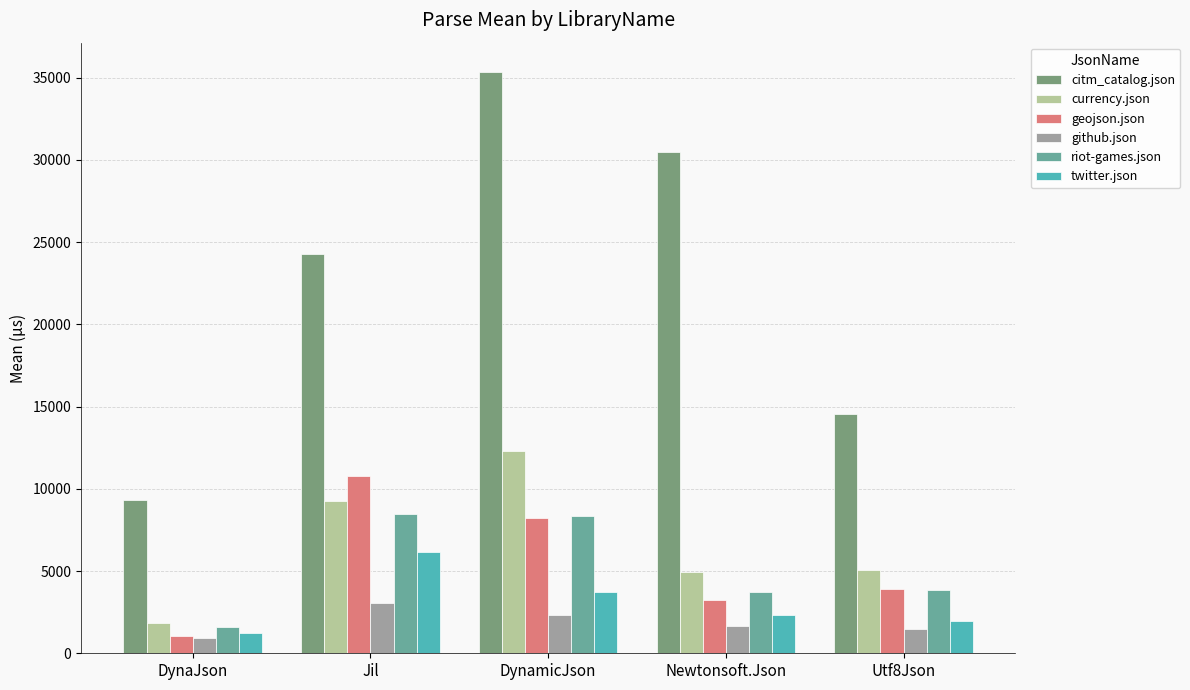

Which category has the highest value in the currency.json series?

DynamicJson